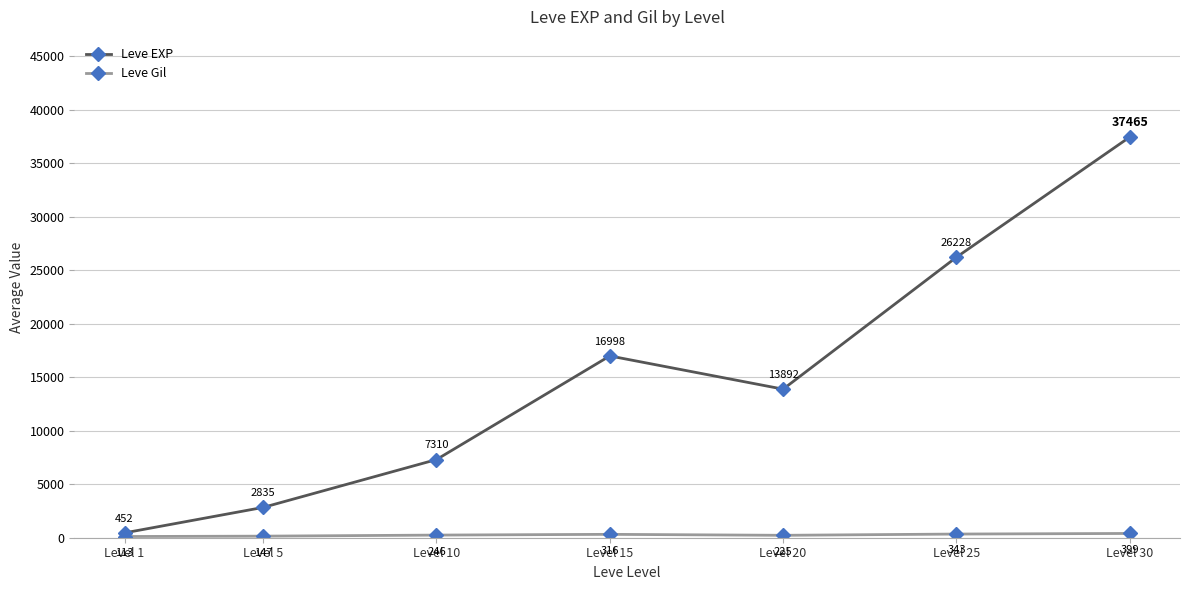

At which label is Leve EXP closest to 18958?

Level 15